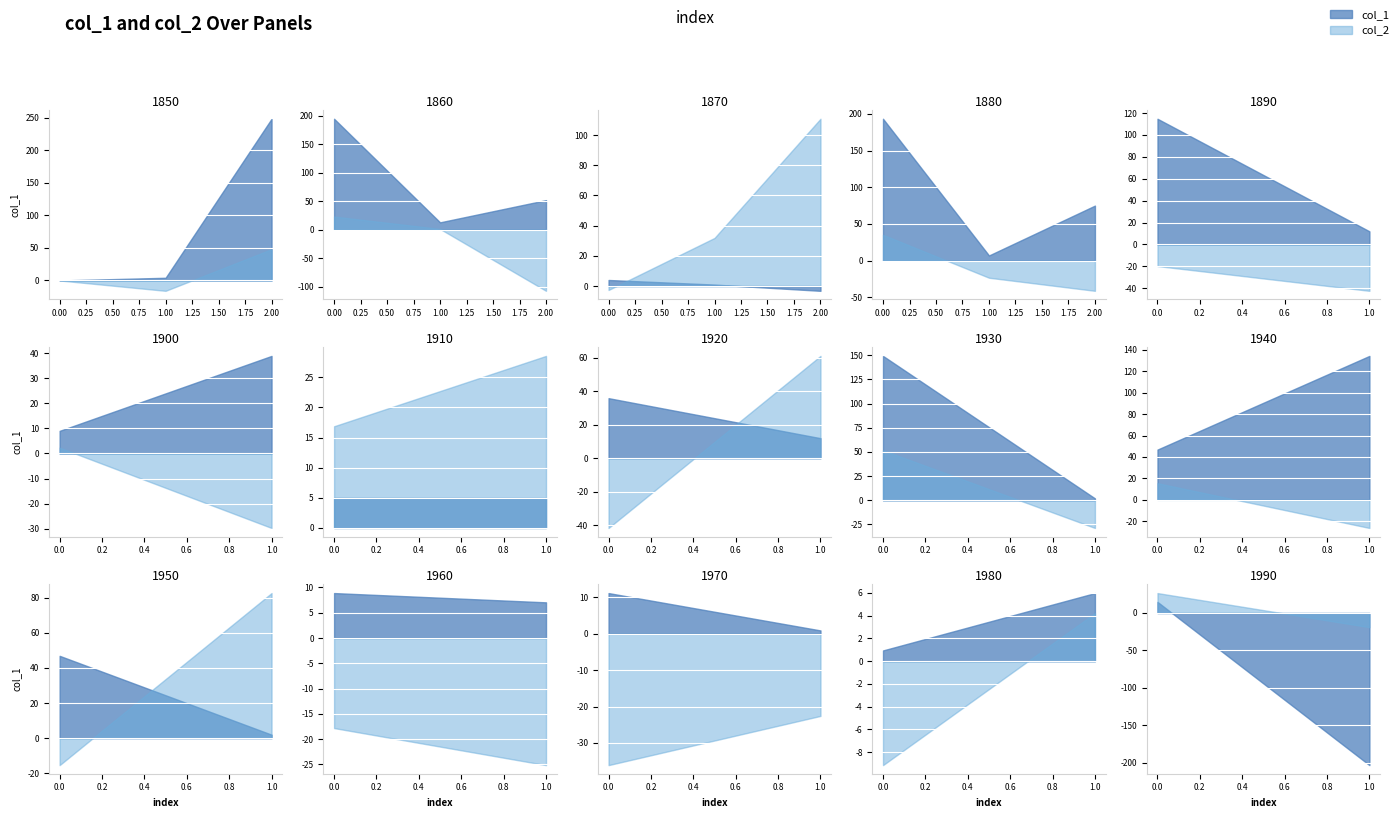

Where is col_1 nearest to the value 22?

14